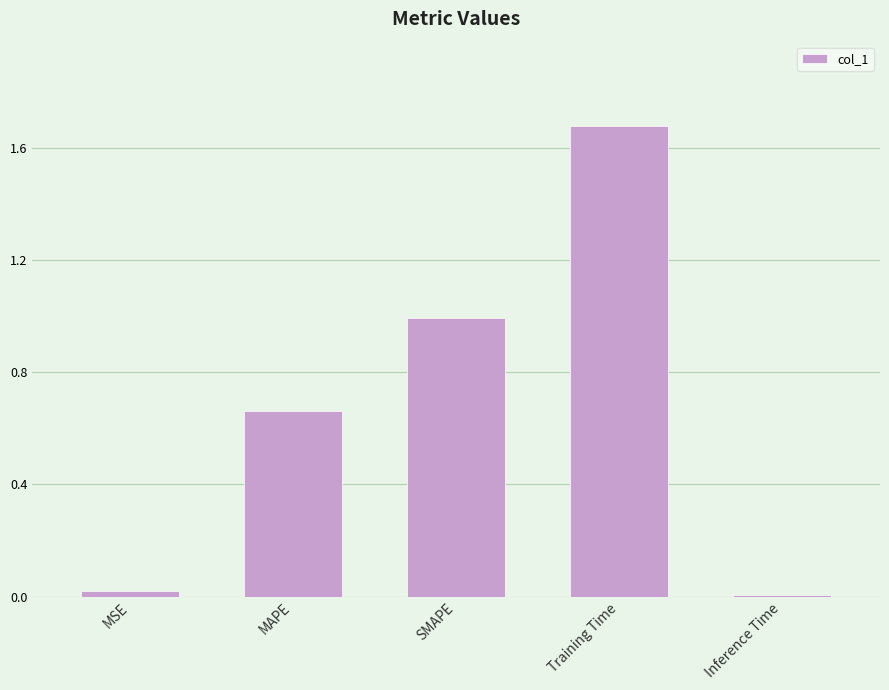

Count the number of categories in the chart.

5